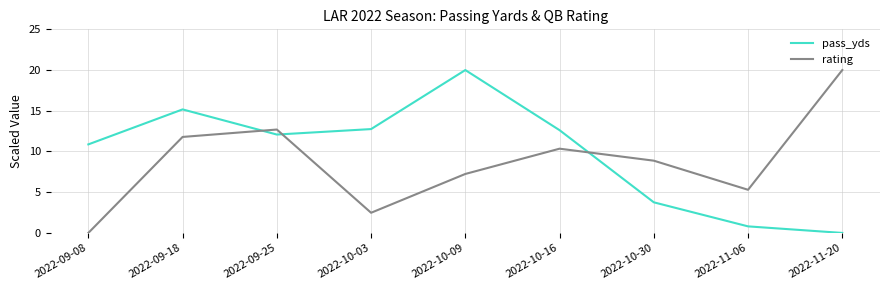

True or false: rating has more than 0 interior local peaks.

True